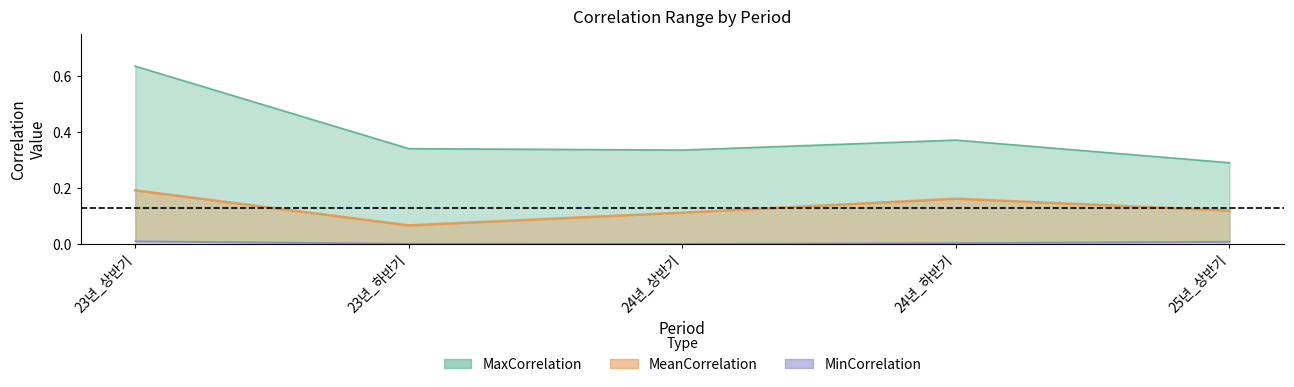

Between 24년_상반기 and 24년_하반기, which is larger?

24년_하반기